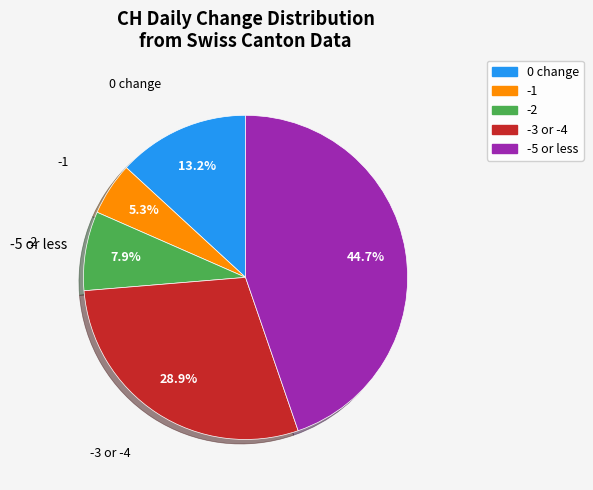

Does any single category account for the majority?

No